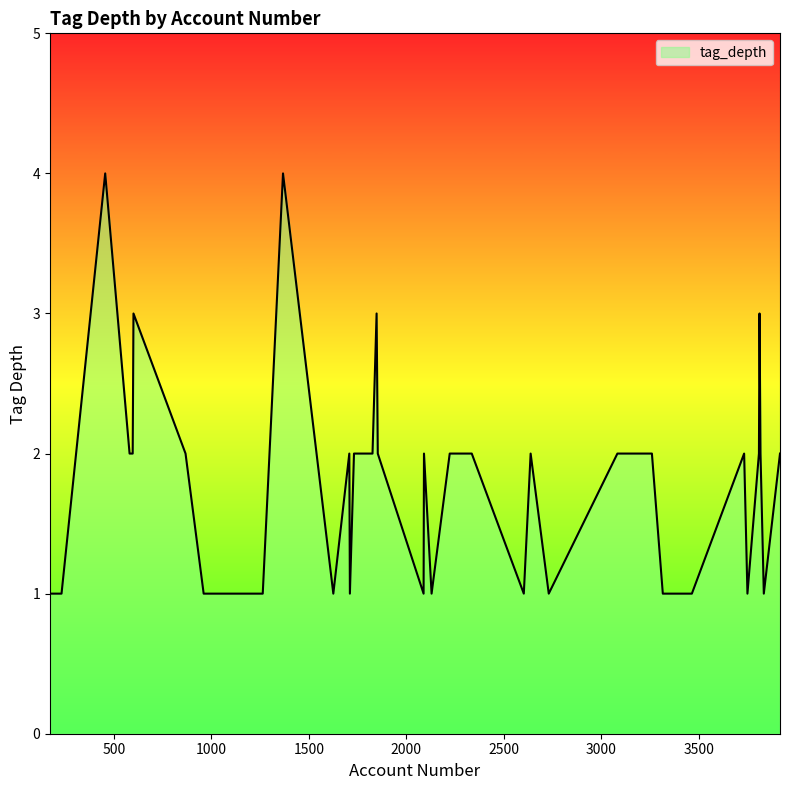

What is the greatest value displayed?

4